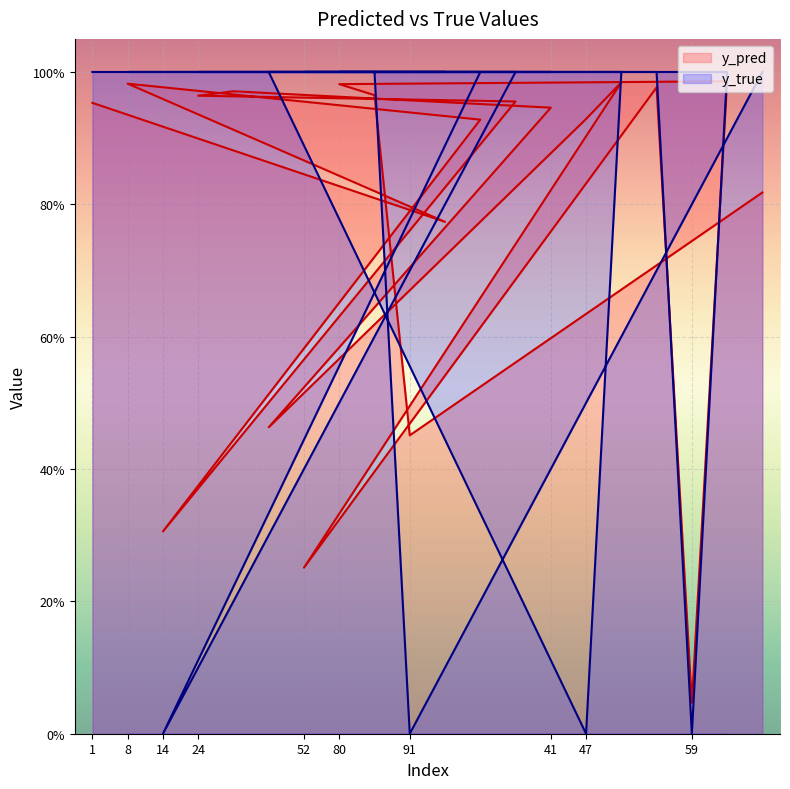

Where is the first local minimum for y_pred?

14